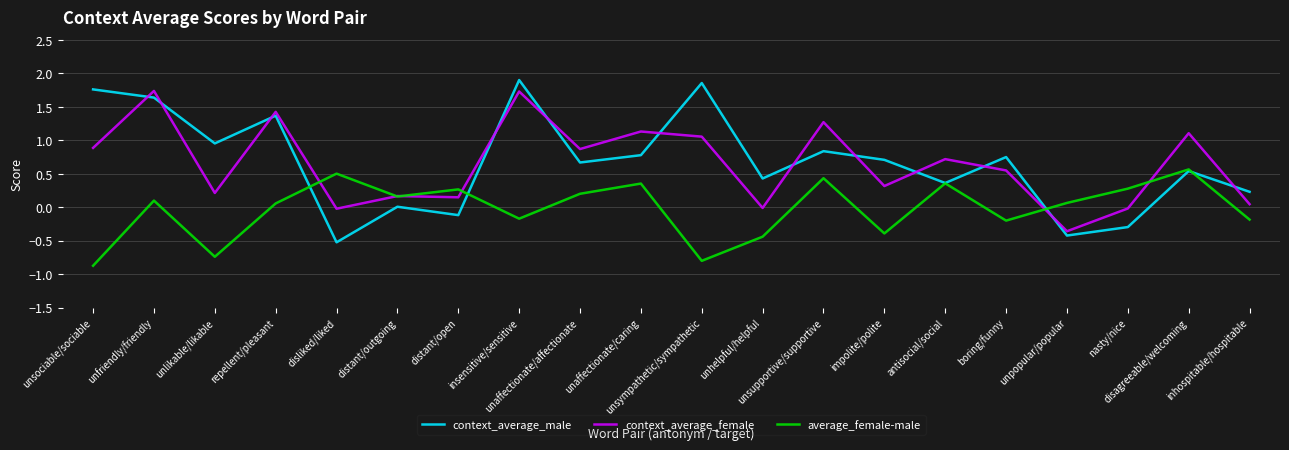

What is the minimum value shown in the chart?

-0.9